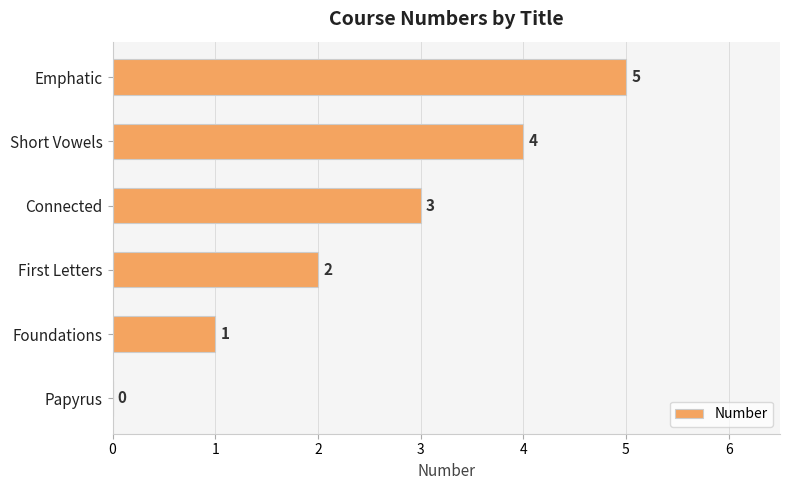

What is the greatest value displayed?

5